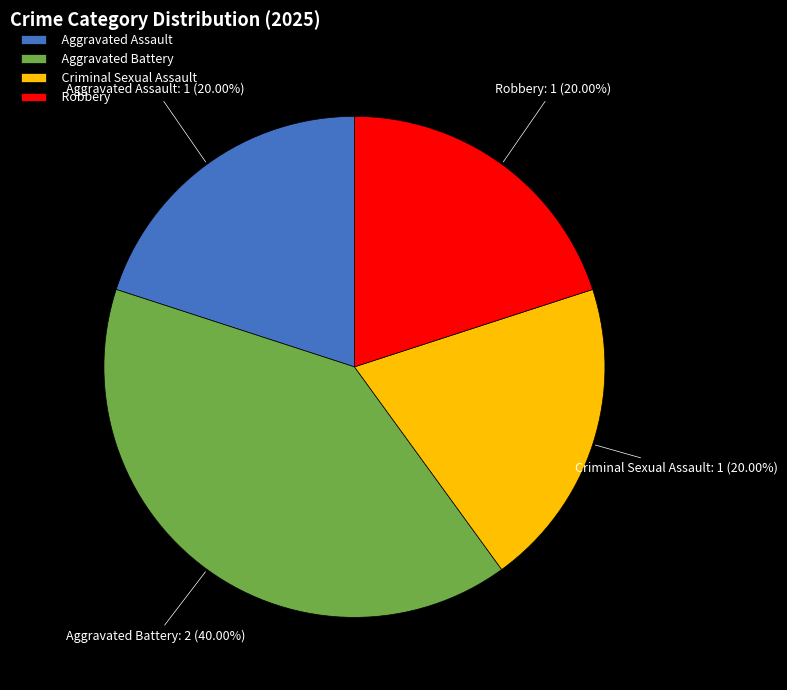

True or false: Robbery accounts for 14% of the total.

False